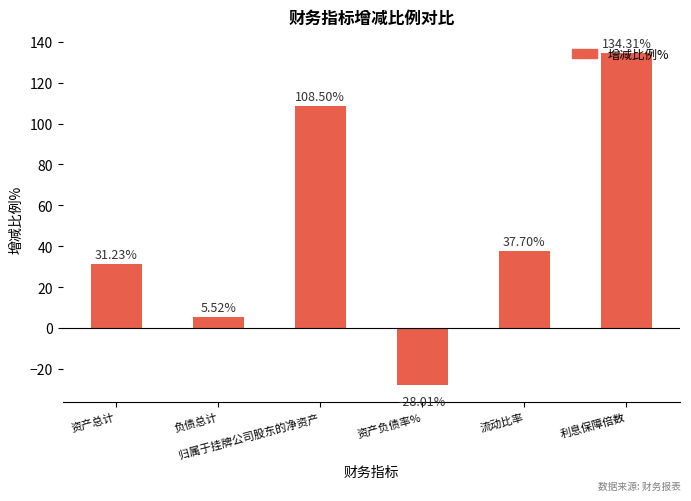

Reading right to left, transcribe all the data shown in this chart.

利息保障倍数=134.3	流动比率=37.7	资产负债率%=-28.0	归属于挂牌公司股东的净资产=108.5	负债总计=5.5	资产总计=31.2